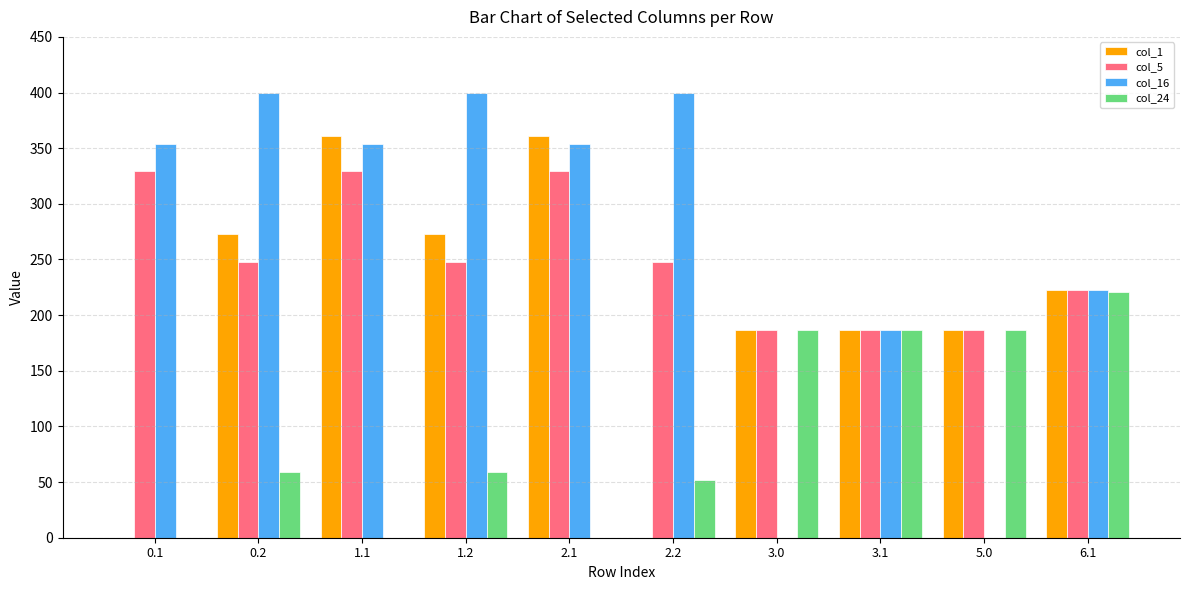

Reading right to left, extract all data points from this chart.

col_1: 223.0	187.0	187.0	187.0	0.0	361.1	272.7	361.1	272.7	0.0
col_5: 223.0	187.0	187.0	187.0	248.1	329.5	248.1	329.5	248.1	329.5
col_16: 223.0	0.0	187.0	0.0	400.0	353.7	400.0	353.7	400.0	353.7
col_24: 221.2	187.0	187.0	187.0	51.9	0.0	59.2	0.0	59.2	0.0